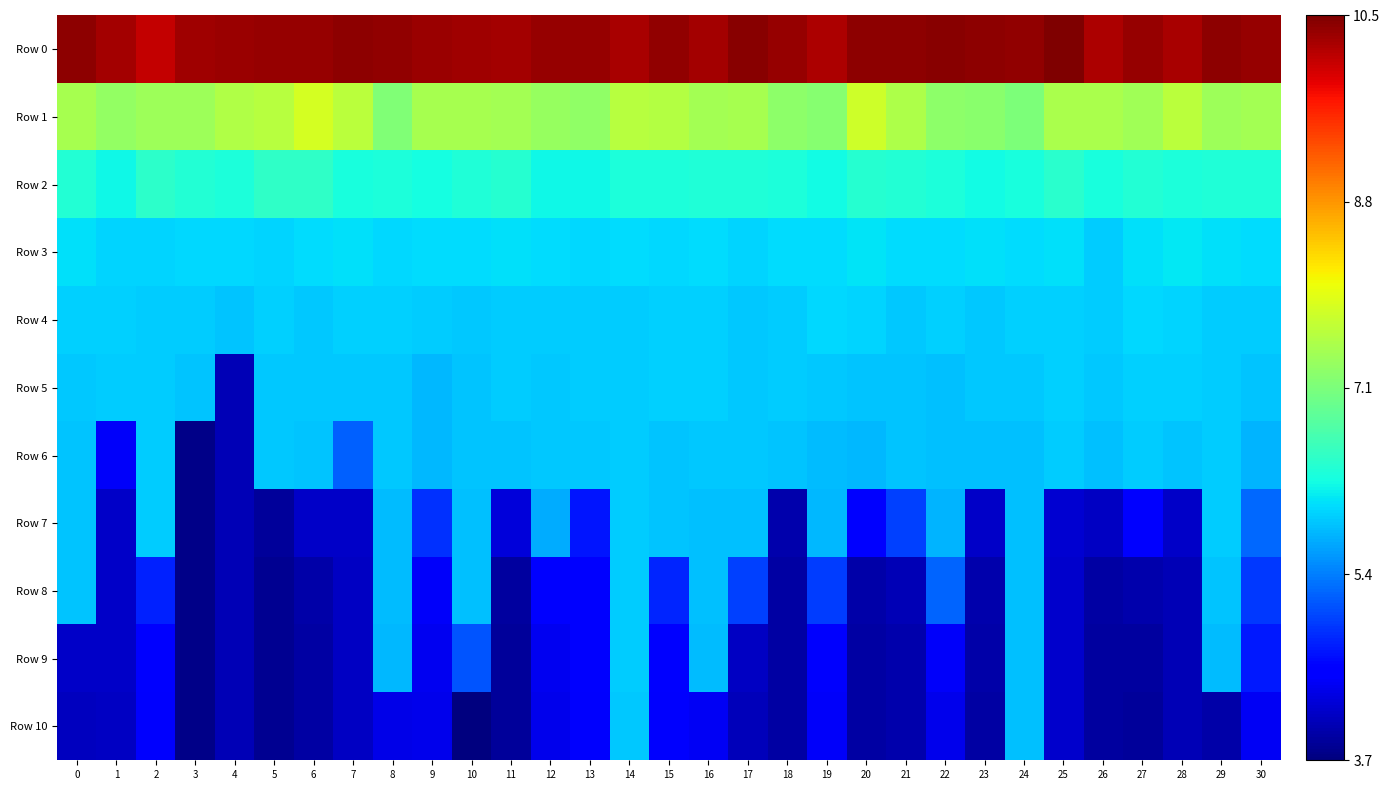

Which series has the largest range (max minus min)?

Row 10